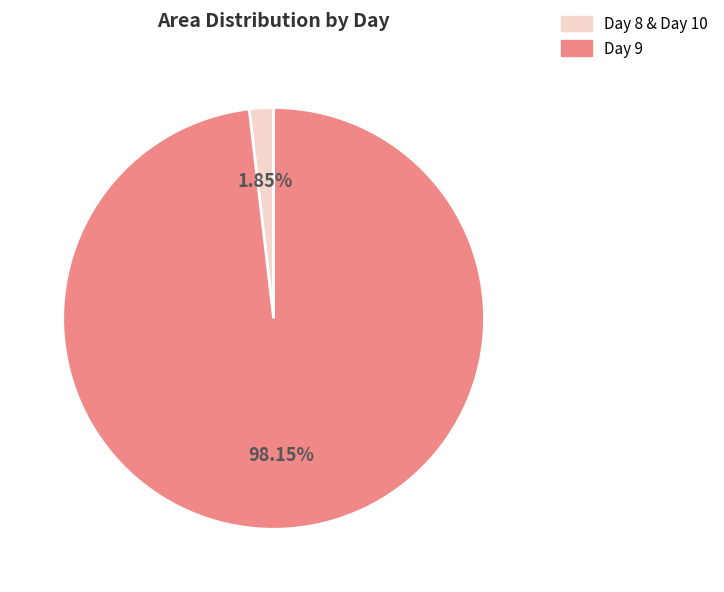

Is Day 8 & Day 10 the majority of the pie?

No